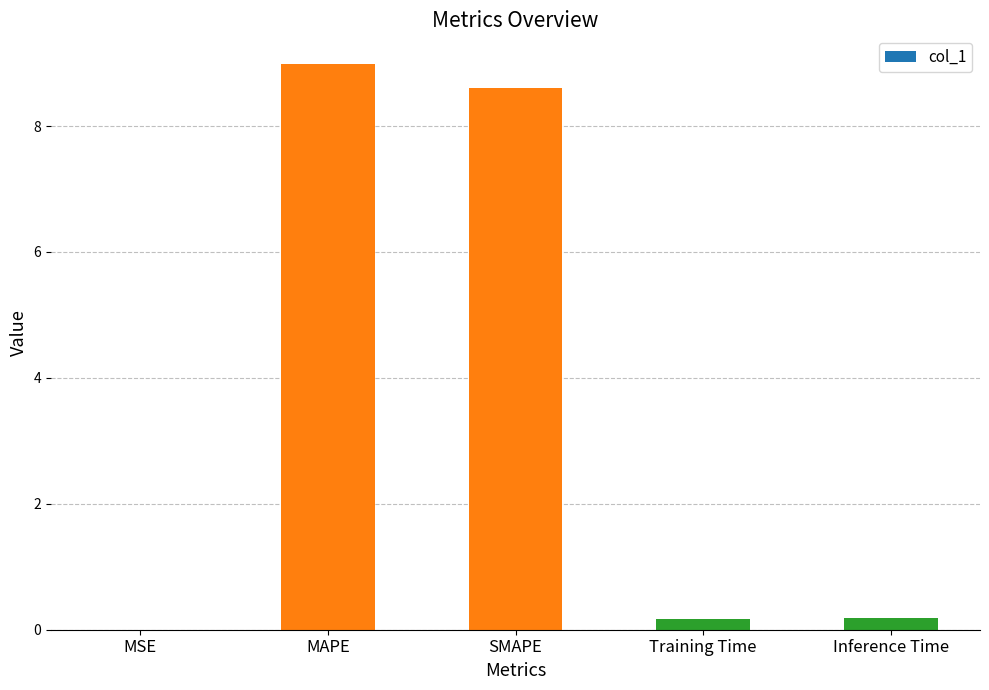

Which category has the highest value across all series?

MAPE